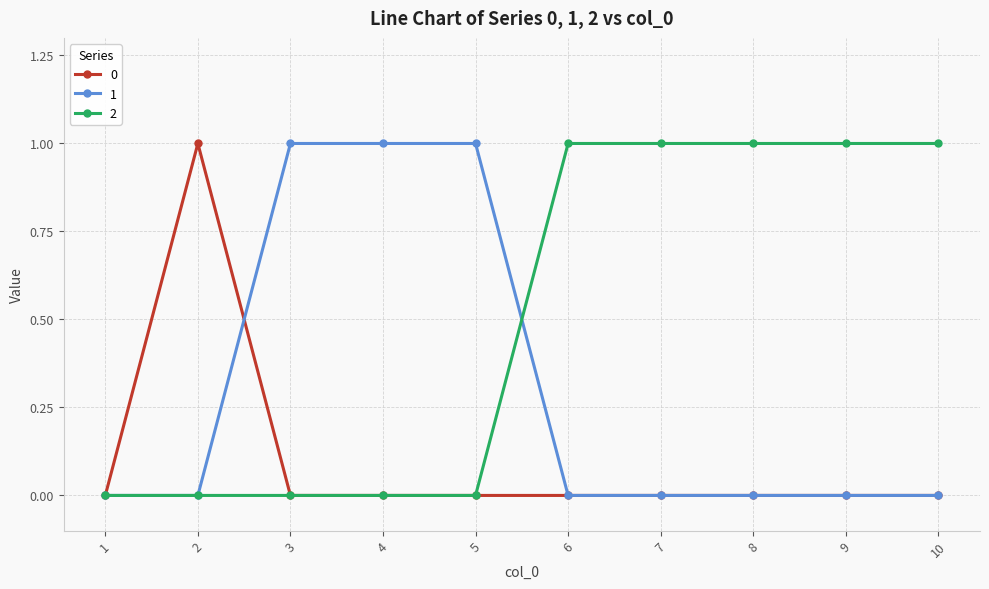

List the series in order of their overall mean, lowest first.

0, 1, 2